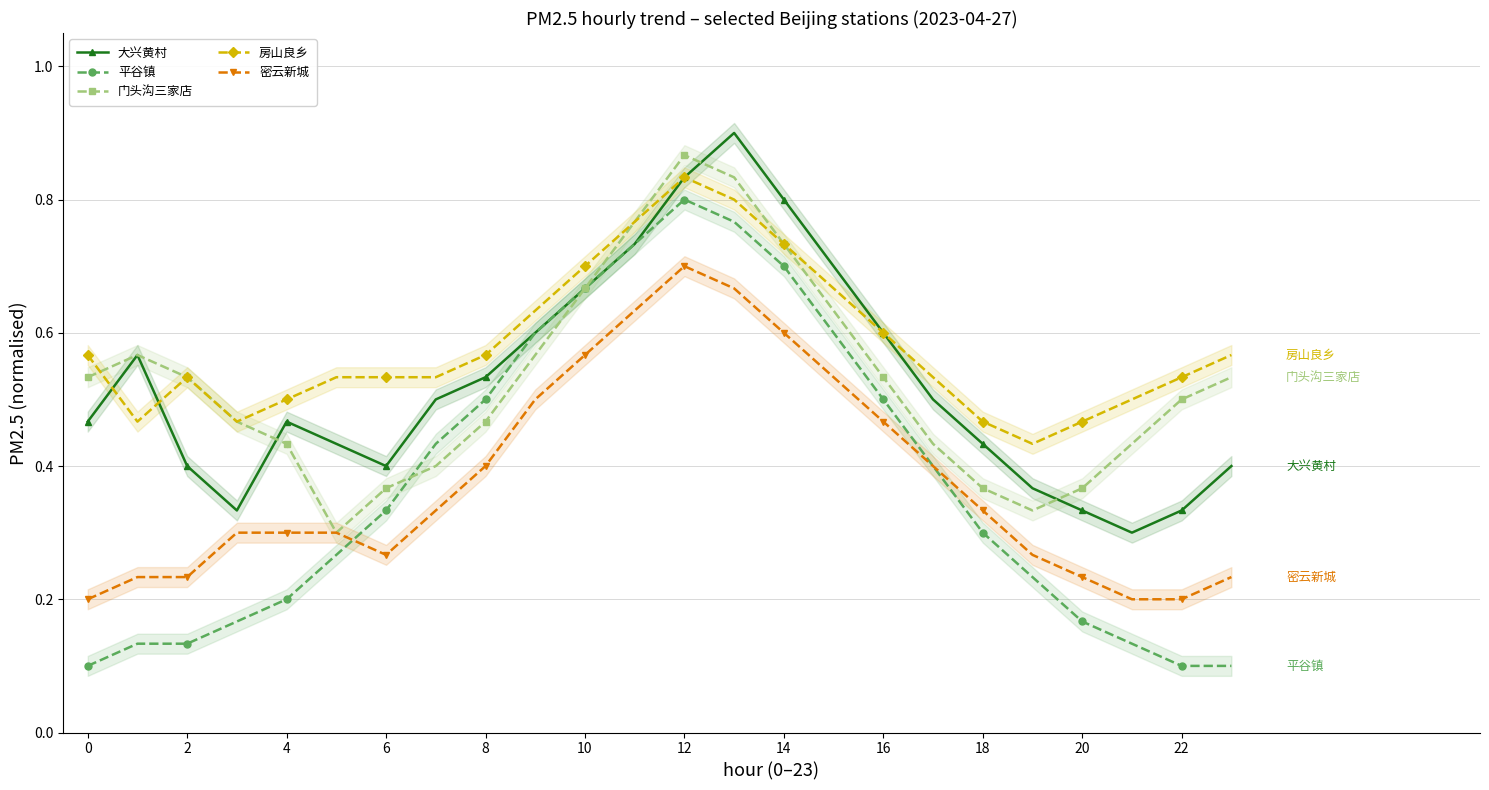

True or false: 门头沟三家店 has more than 0 interior local peaks.

True